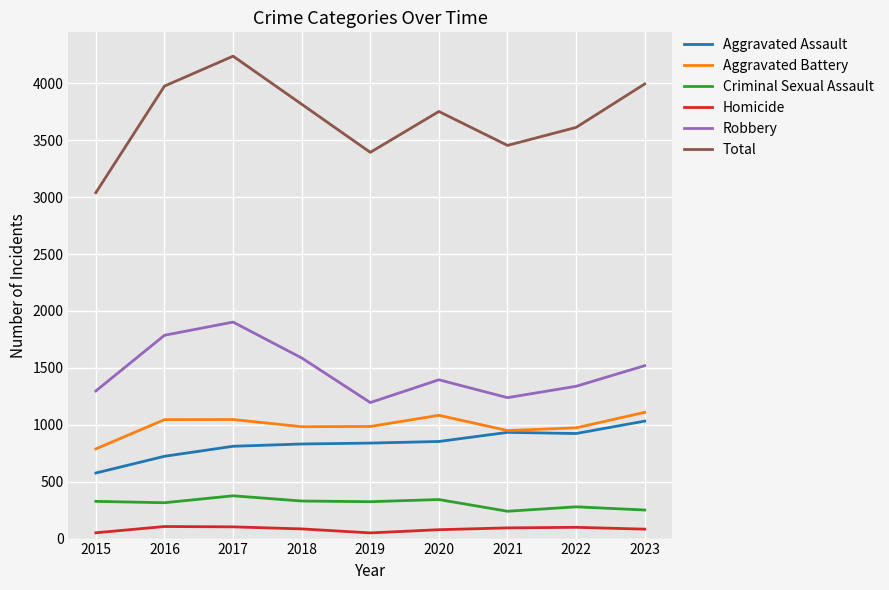

The value of Aggravated Battery at 2019 is 1693. True or false?

False